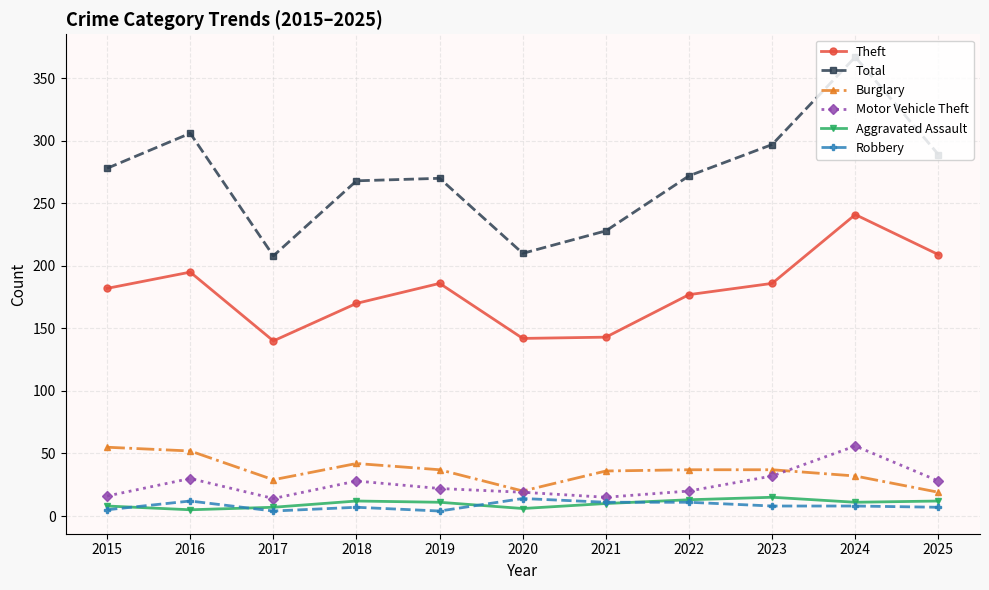

Where is the first local maximum for Robbery?

2016